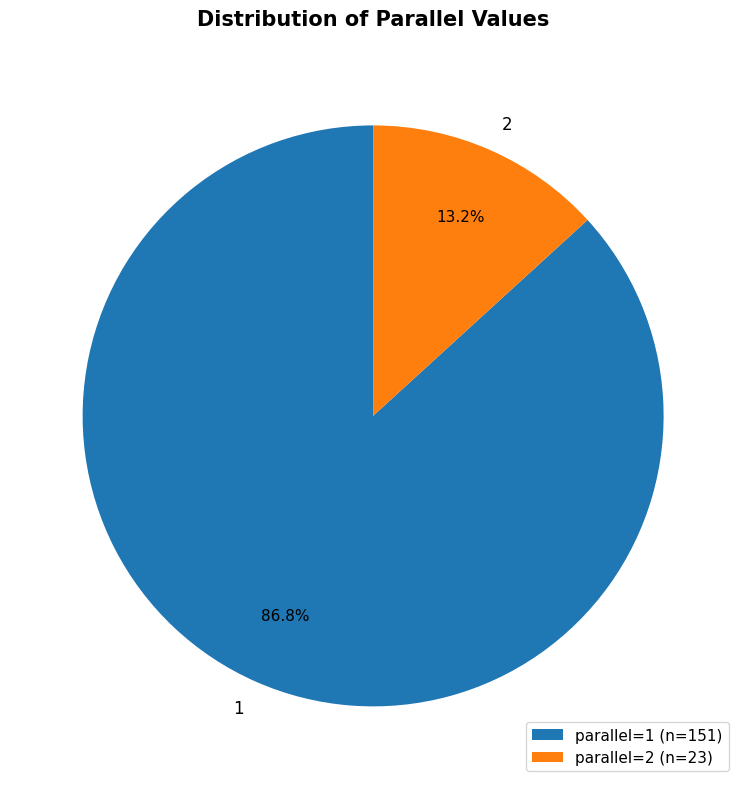

Which category has the smallest portion of the pie?

2